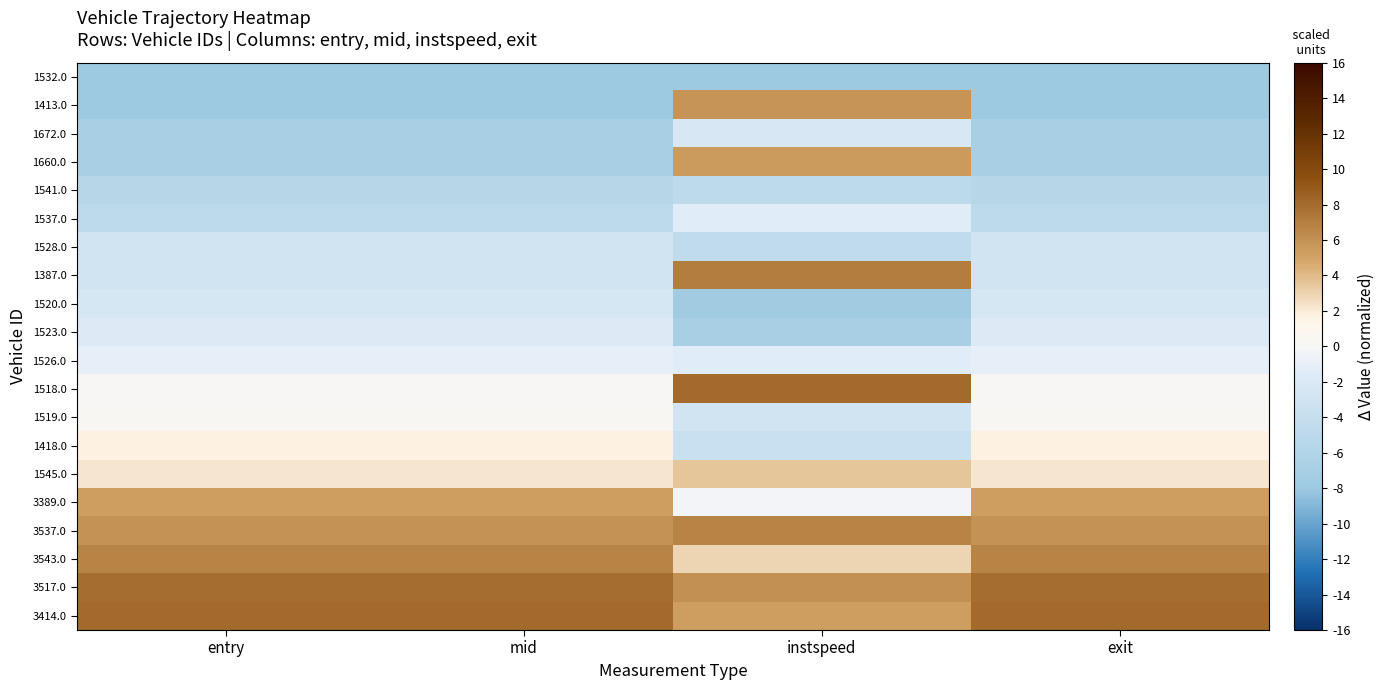

At which category is the sum across all series the highest?

instspeed